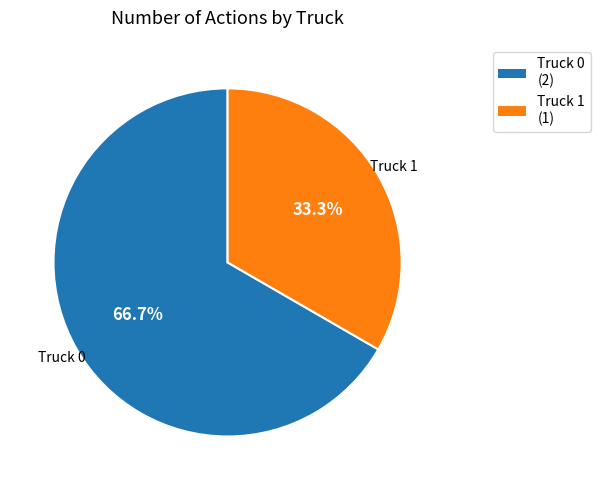

True or false: Truck 1 accounts for 22% of the total.

False